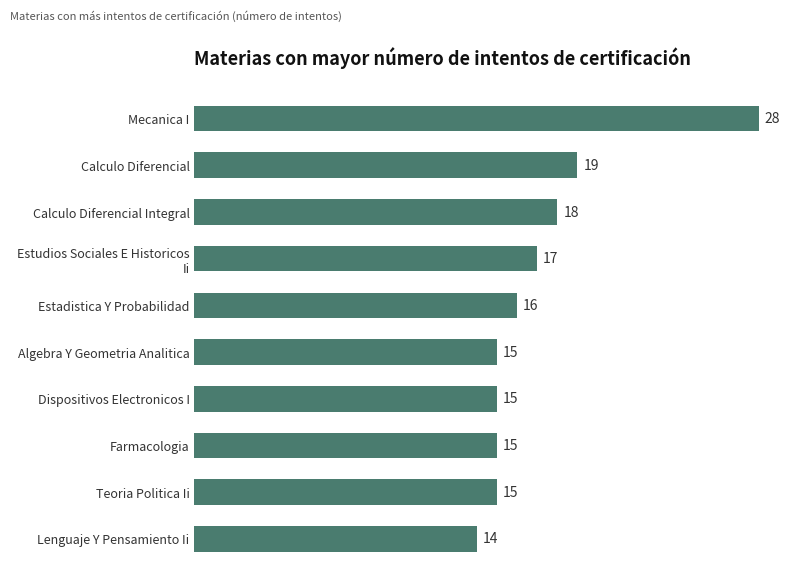

Reading bottom to top, what are all the values shown in this chart?

14	15	15	15	15	16	17	18	19	28